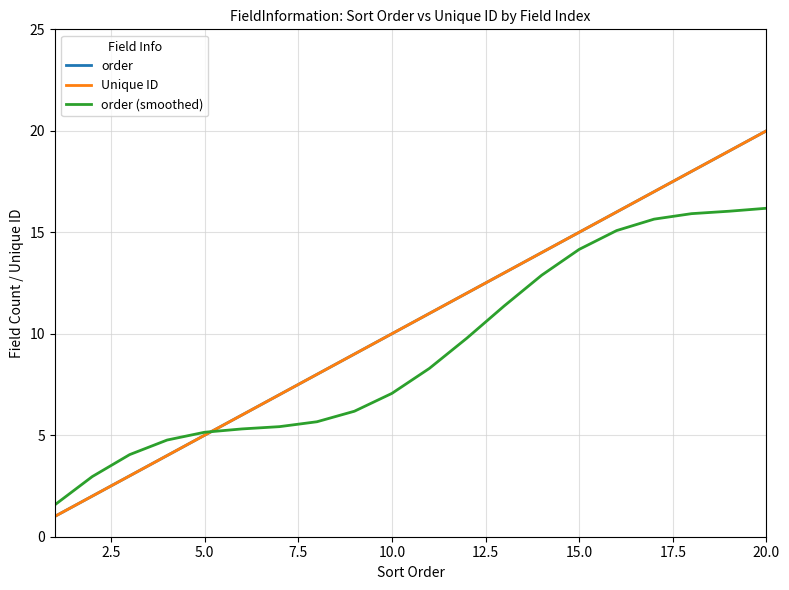

Does the chart have visible grid lines?

Yes